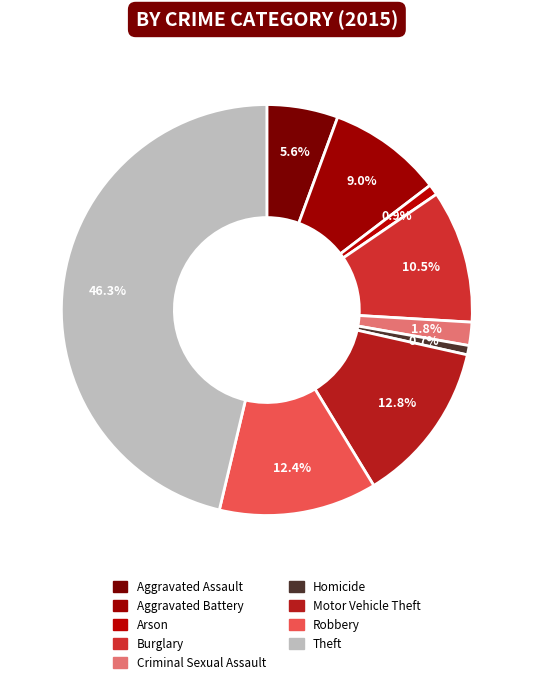

What is the ratio of the value at Robbery to the value at Aggravated Assault?

2.2